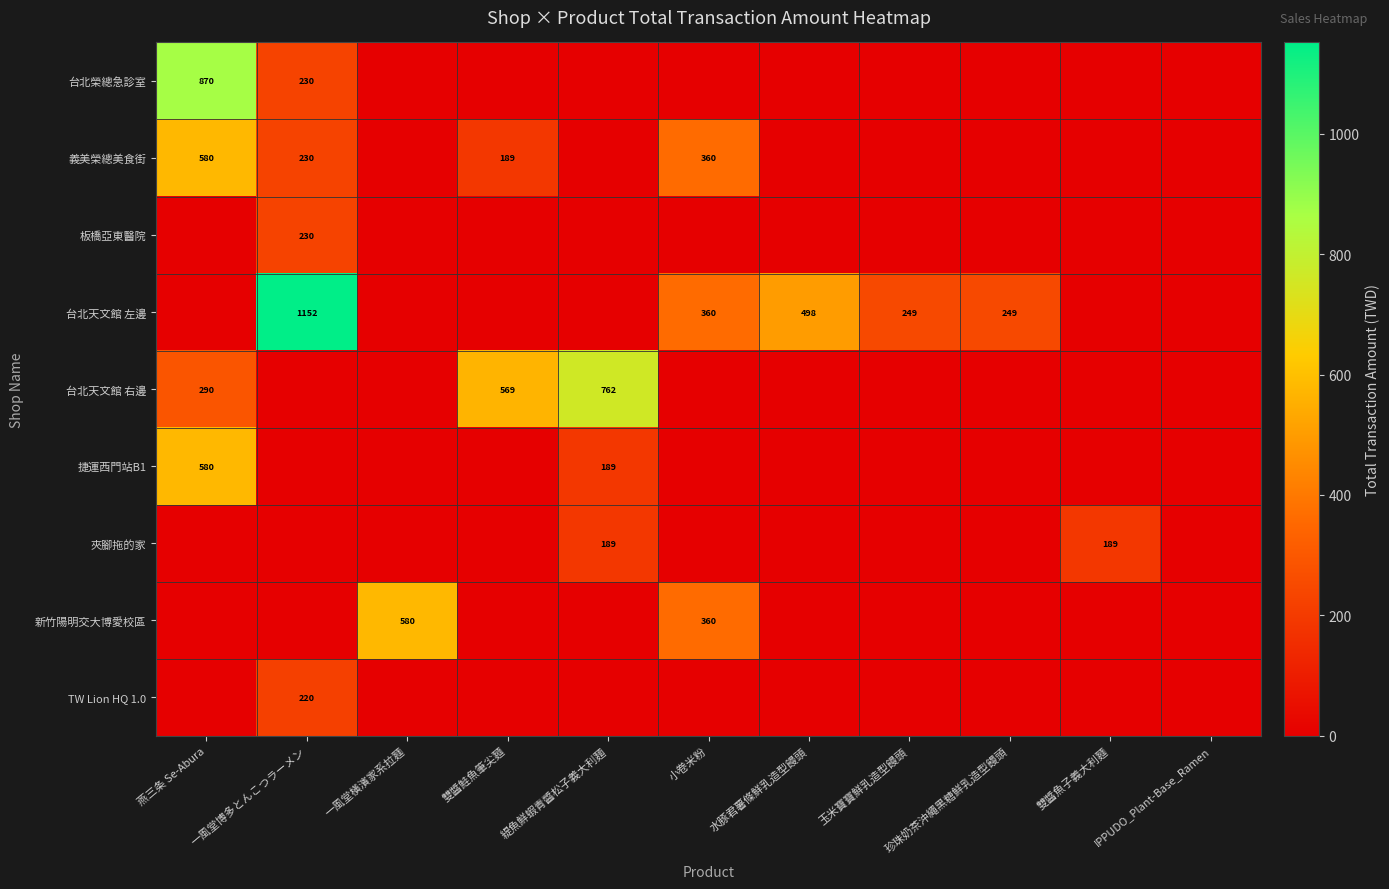

What is the difference between the 義美榮總美食街 values at 雙醬鮭魚筆尖麵 and 燕三条 Se-Abura?

391